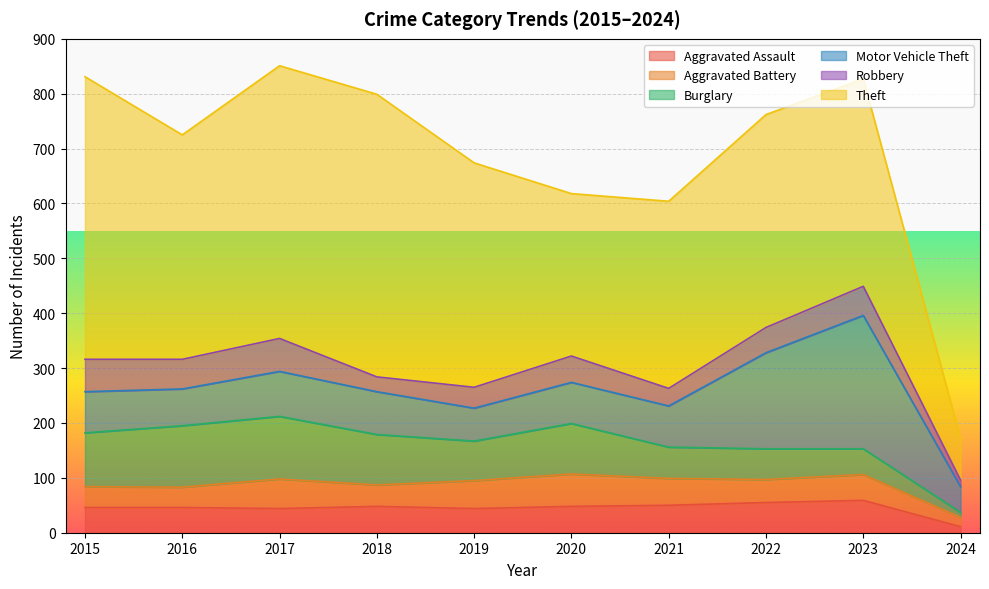

What is the total value across all series at 2016?

725